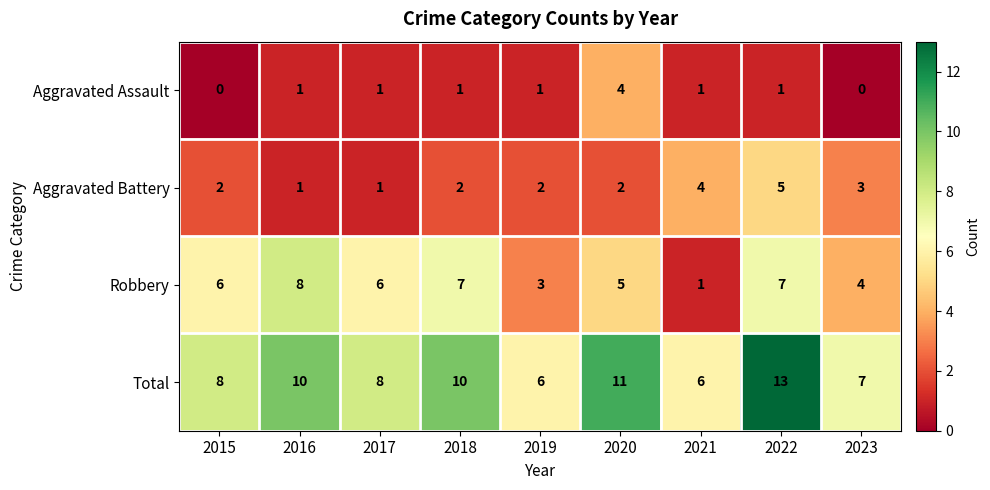

What value does the Total series have at 2020?

11